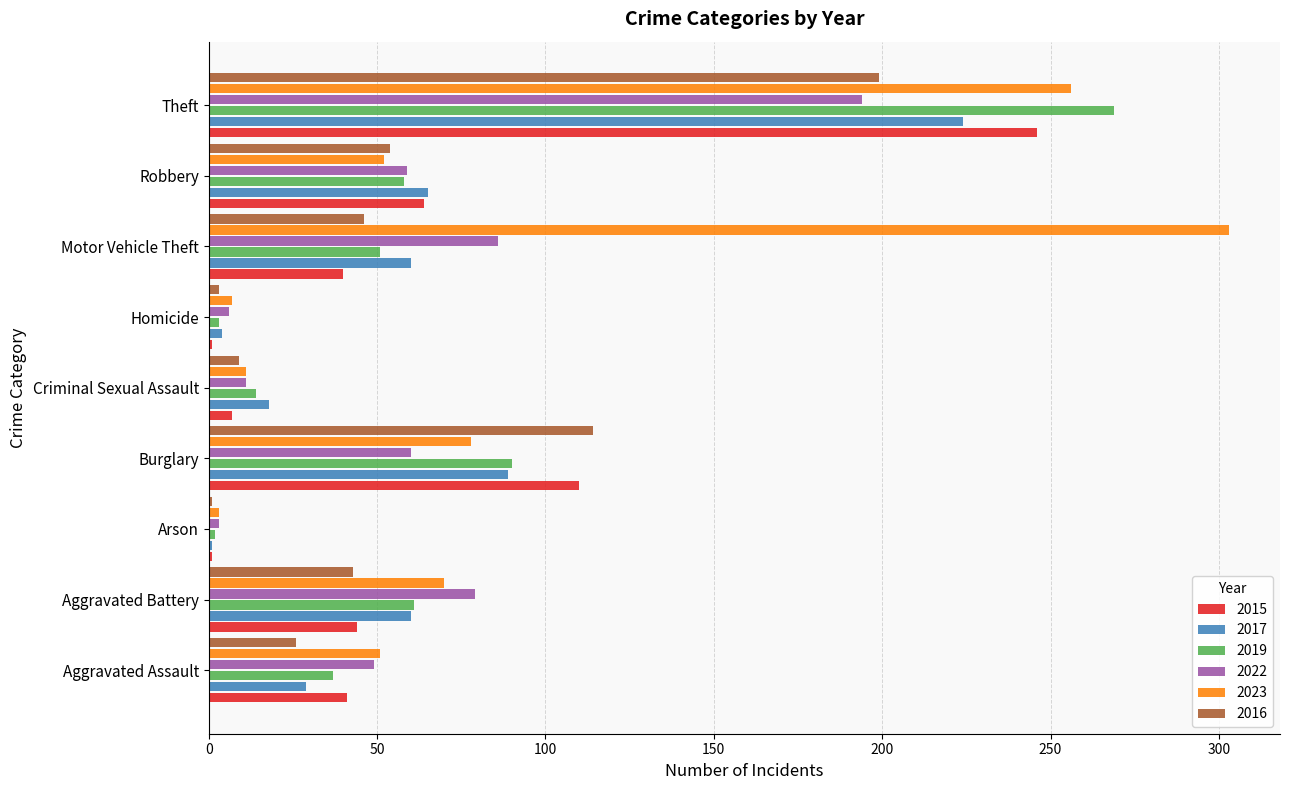

Which series has the largest range (max minus min)?

2023